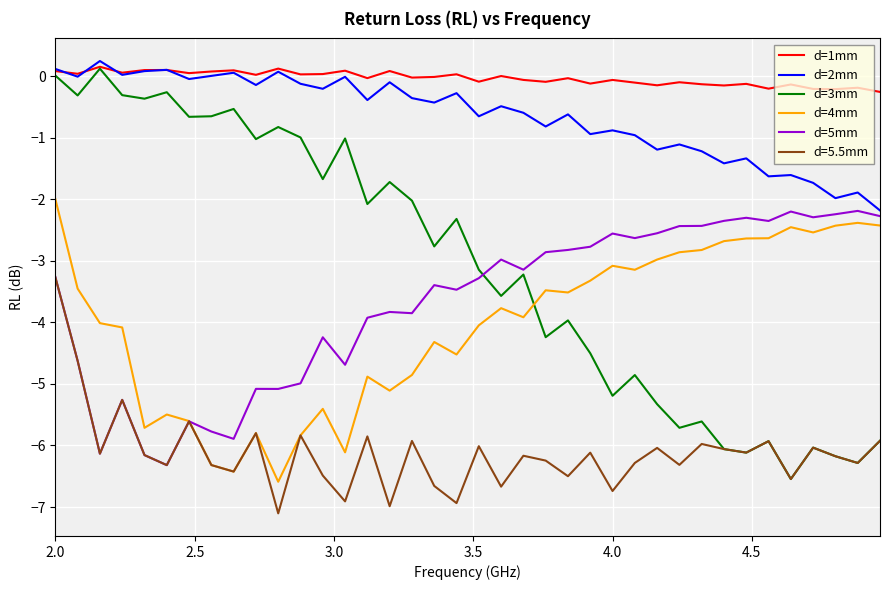

What is the difference between the maximum and second lowest values in the d=2mm series?

2.2